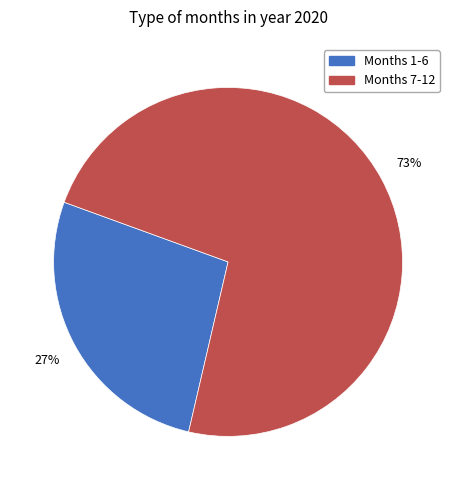

To the nearest percent, what is the average slice percentage?

50%